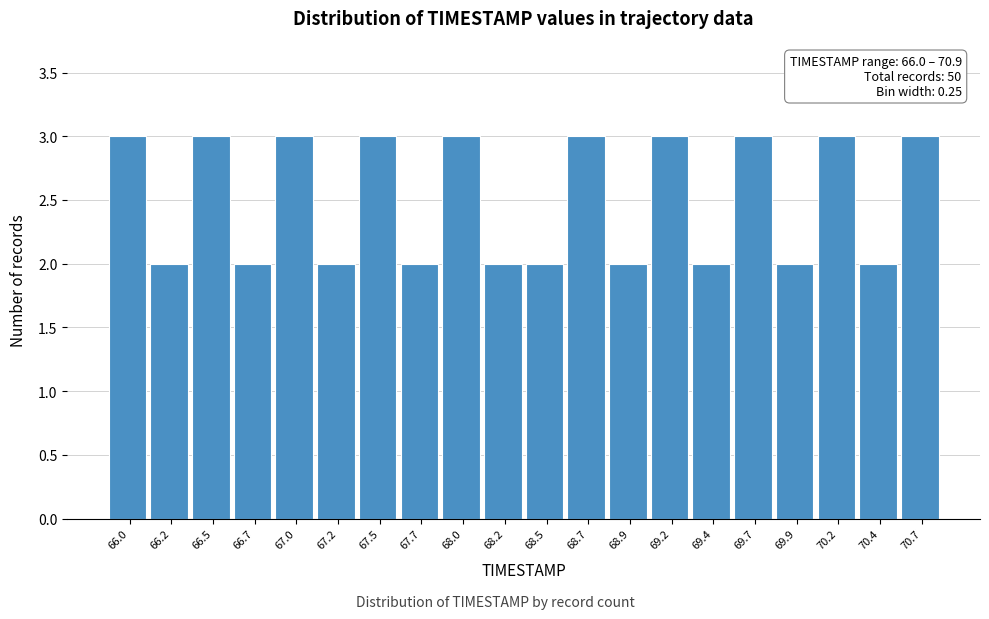

Reading right to left, what are all the values shown in this chart?

70.7=3	70.4=2	70.2=3	69.9=2	69.7=3	69.4=2	69.2=3	68.9=2	68.7=3	68.5=2	68.2=2	68.0=3	67.7=2	67.5=3	67.2=2	67.0=3	66.7=2	66.5=3	66.2=2	66.0=3